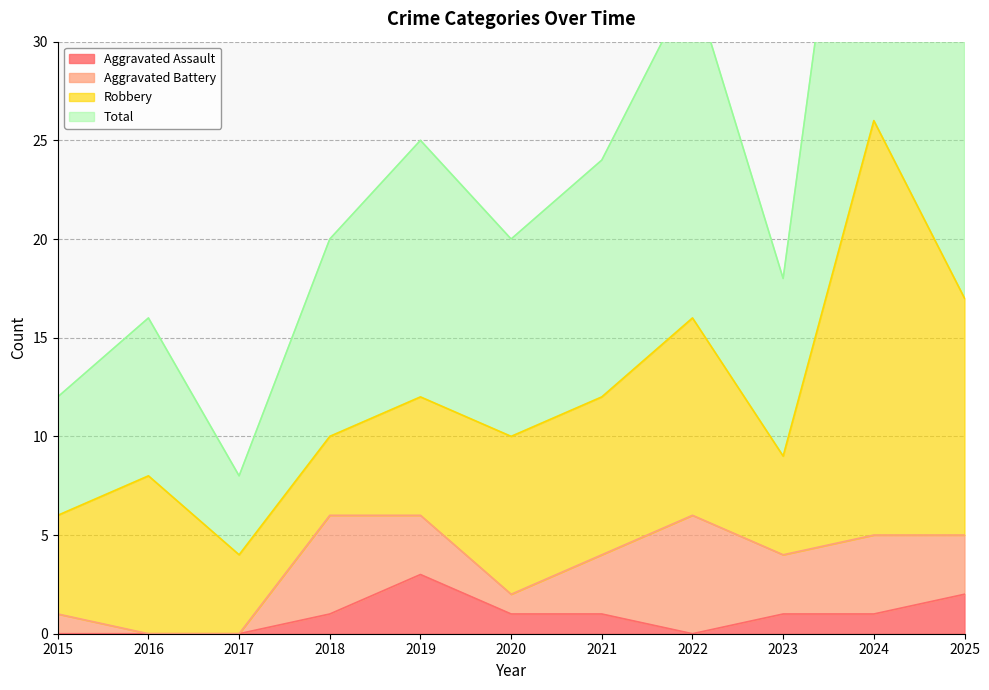

True or false: Aggravated Assault has more than 1 points higher than both neighbors.

False